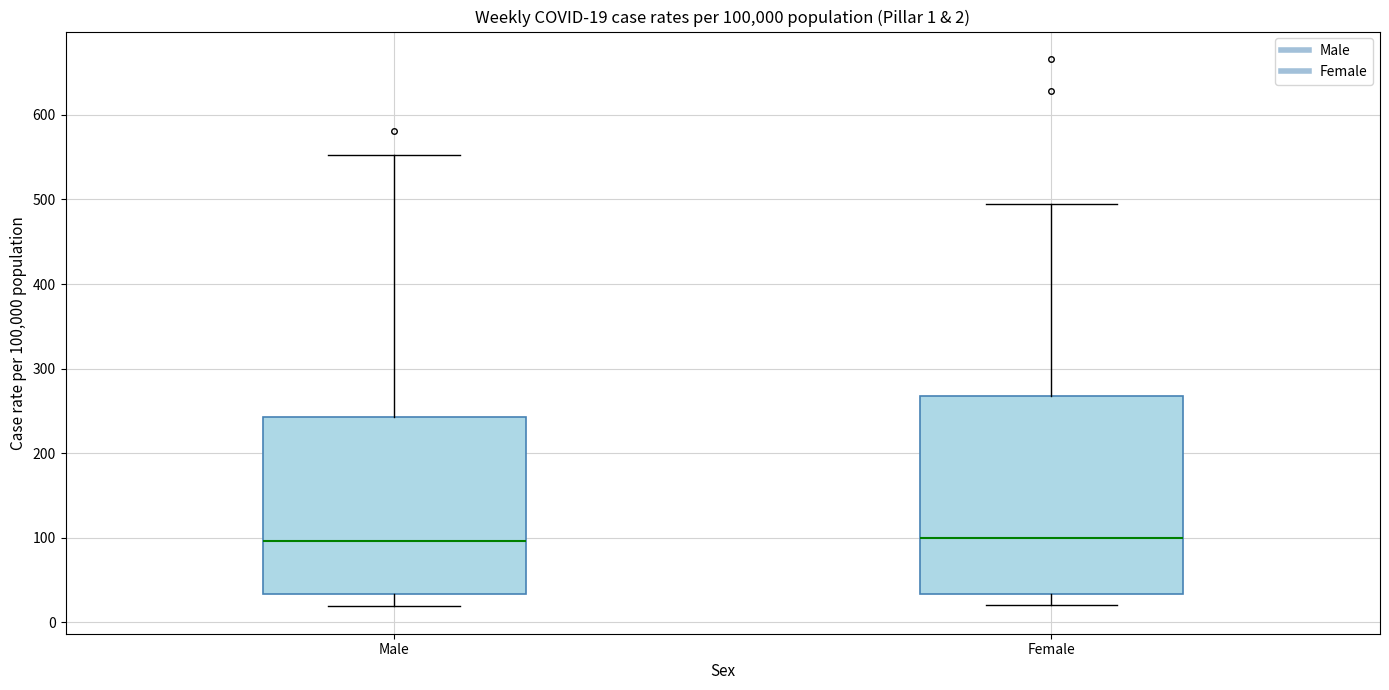

Comparing the boxes themselves (not the whiskers), which one is the tallest?

Female